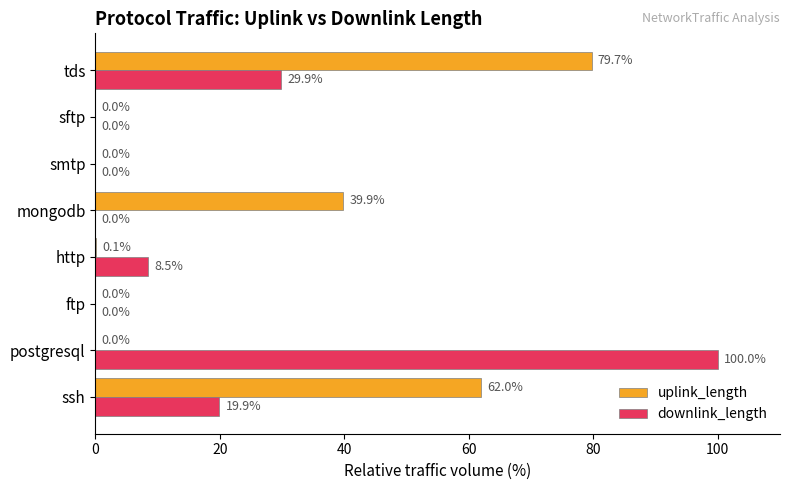

What is the sum of all uplink_length values?

181.7